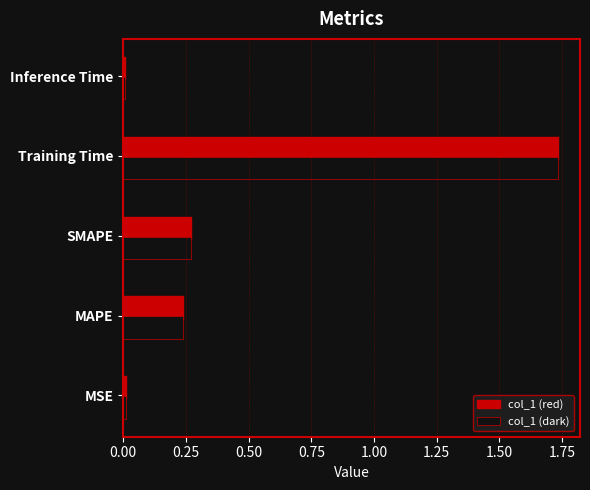

Count the number of data series in this chart.

3